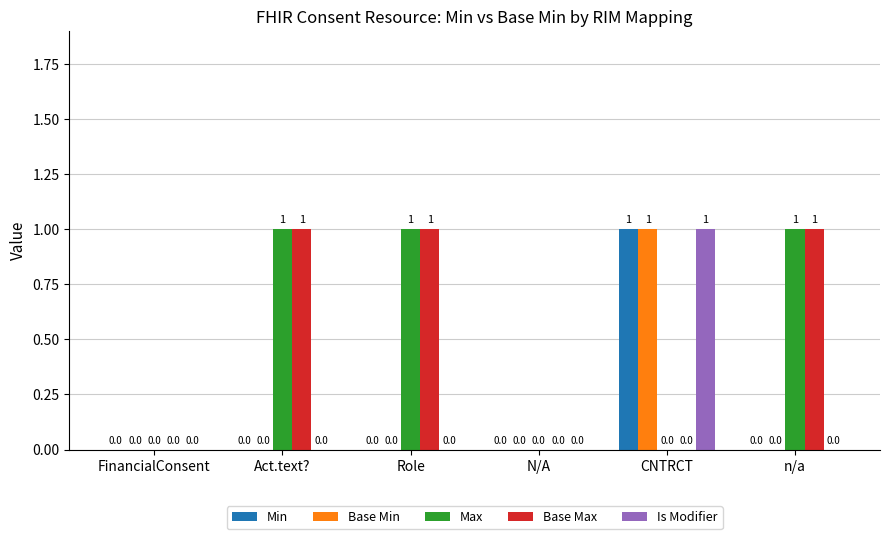

At which label does Min reach its peak?

CNTRCT